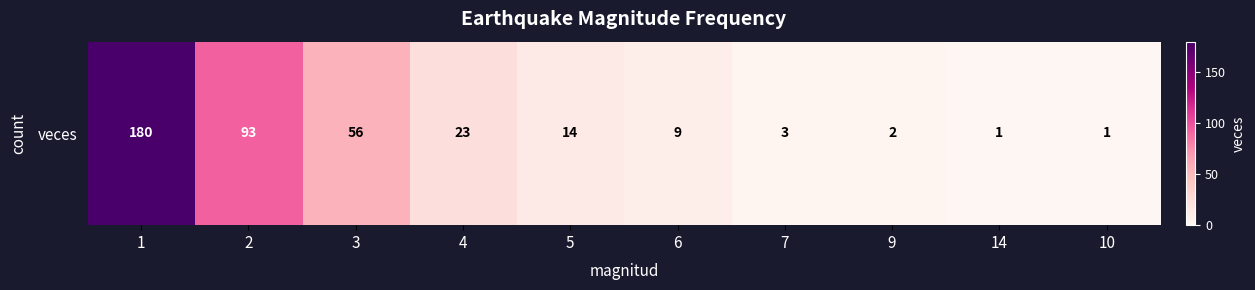

What is the sum of all values?

382